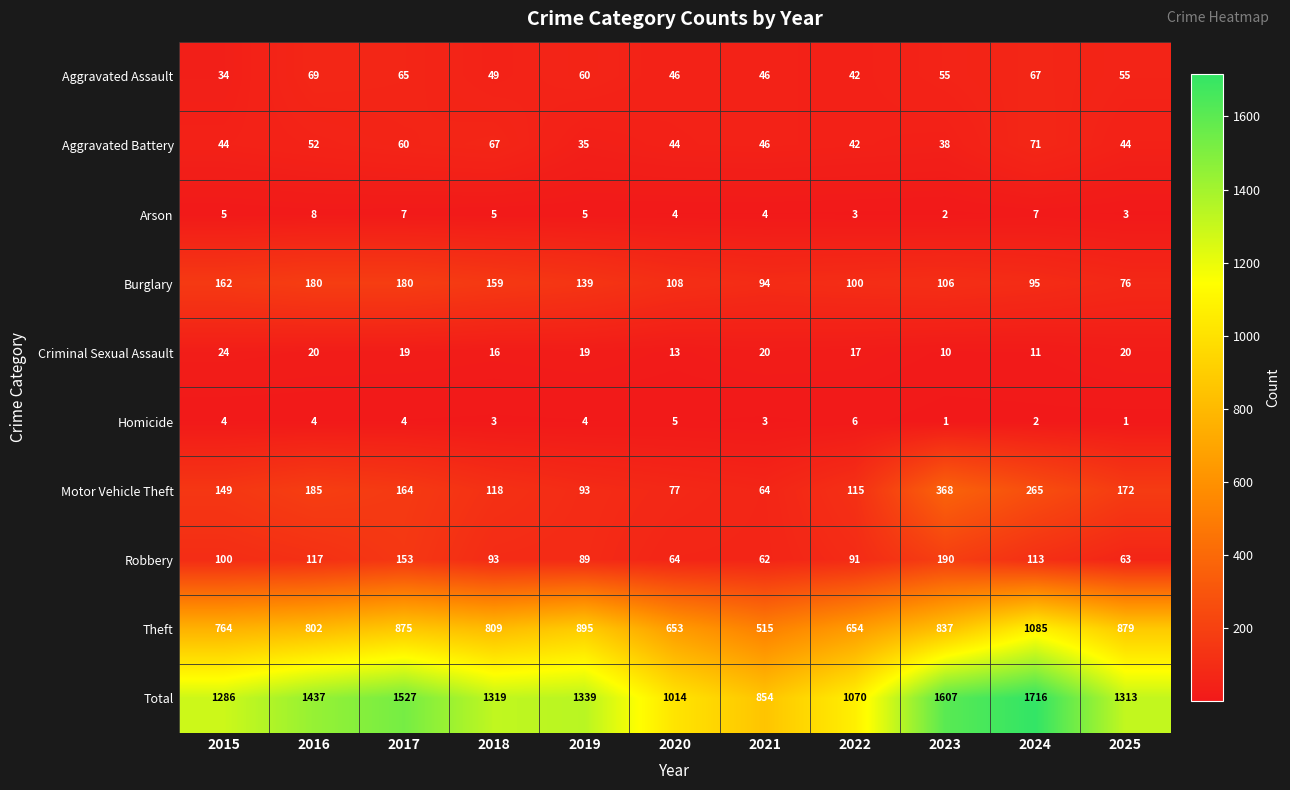

At 2020, list the series in order from smallest to largest.

Arson, Homicide, Criminal Sexual Assault, Aggravated Battery, Aggravated Assault, Robbery, Motor Vehicle Theft, Burglary, Theft, Total